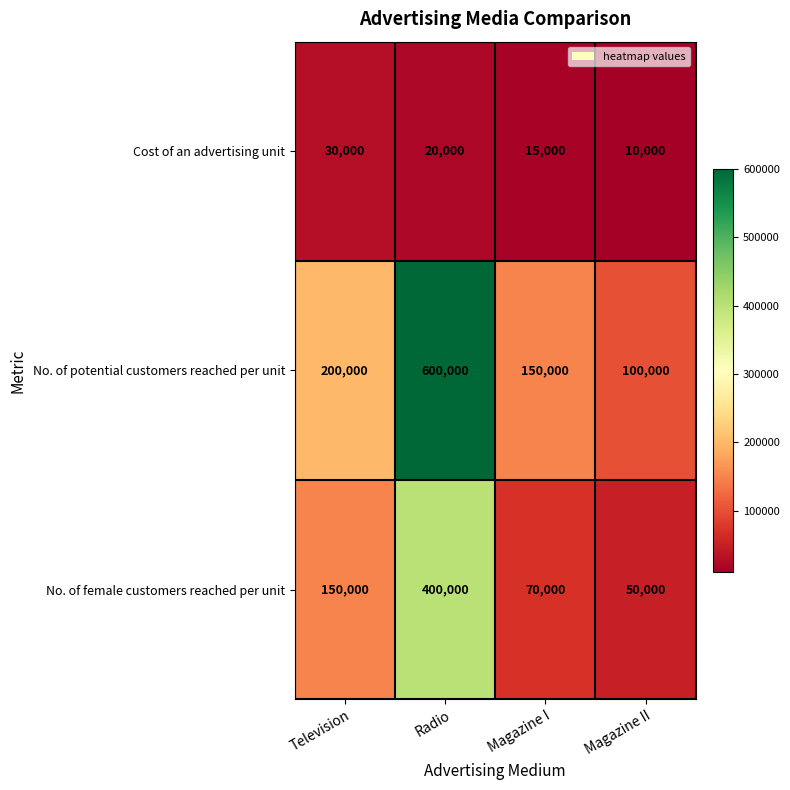

Reading left to right, transcribe all the data shown in this chart.

Cost of an advertising unit: Television=30000	Radio=20000	Magazine I=15000	Magazine II=10000
No. of potential customers reached per unit: Television=200000	Radio=600000	Magazine I=150000	Magazine II=100000
No. of female customers reached per unit: Television=150000	Radio=400000	Magazine I=70000	Magazine II=50000